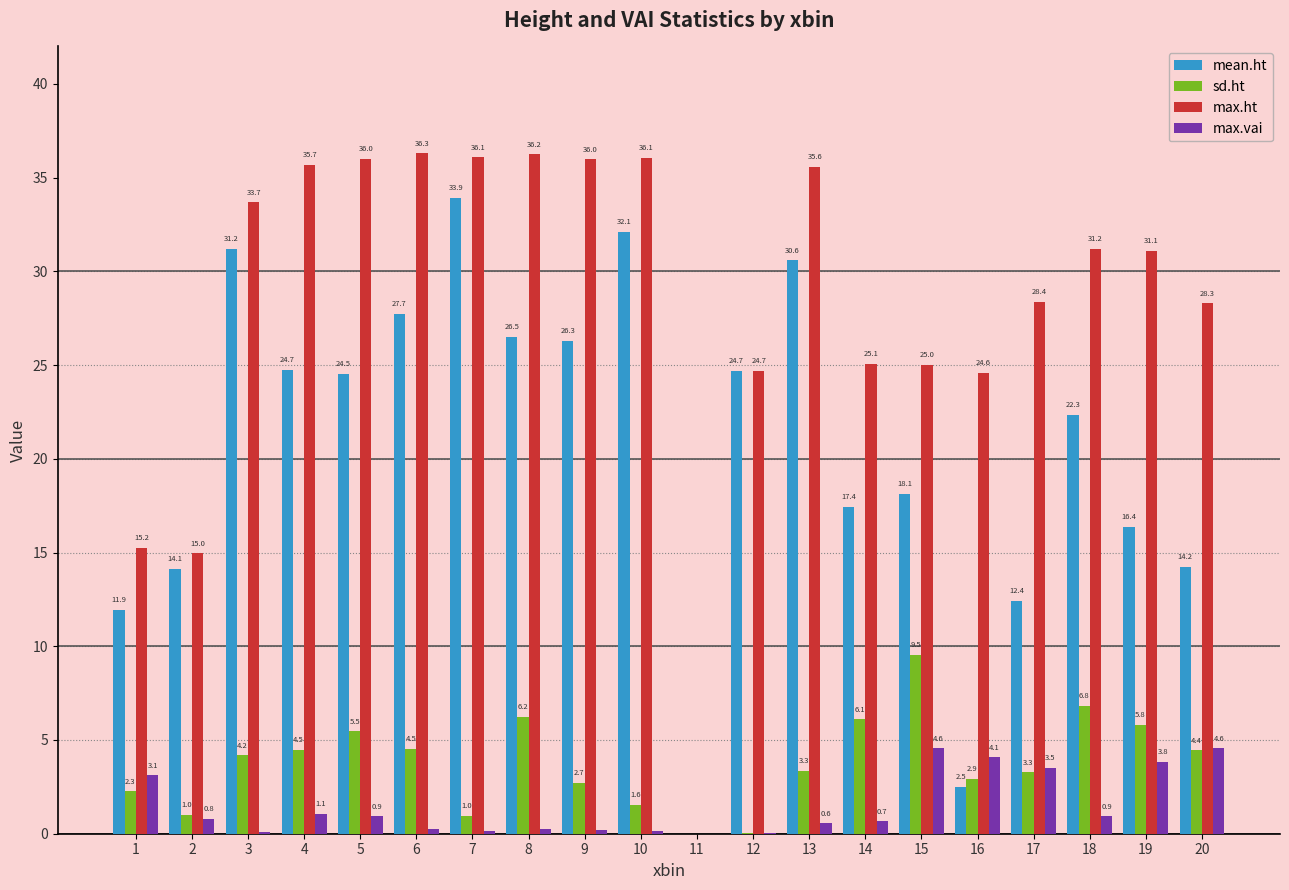

What is the total value across all series at 2?

30.9